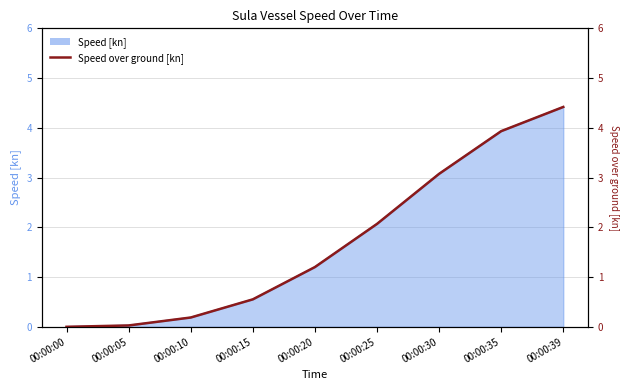

The chart shows a value of 0.0 at 00:00:00. True or false?

True